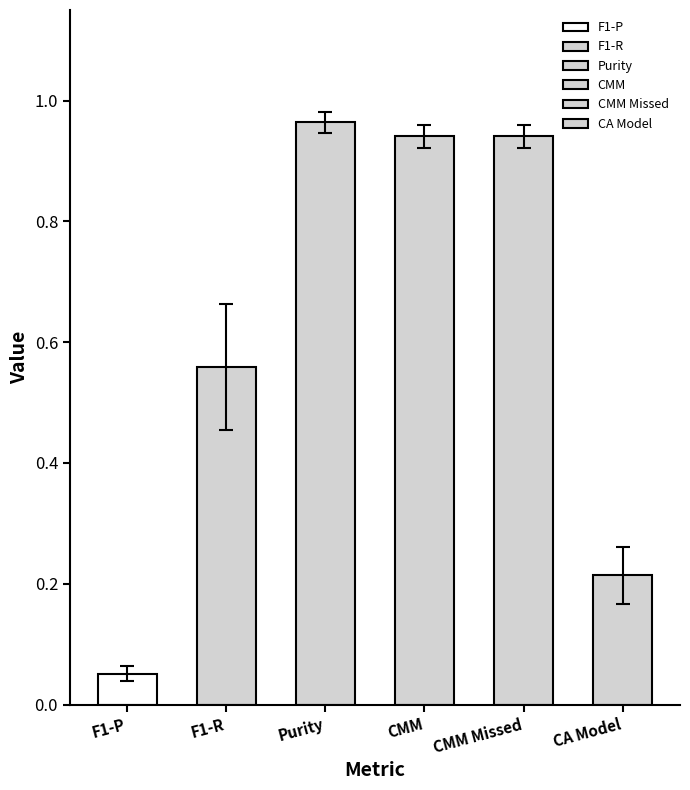

Which series has the widest spread of values?

F1-R